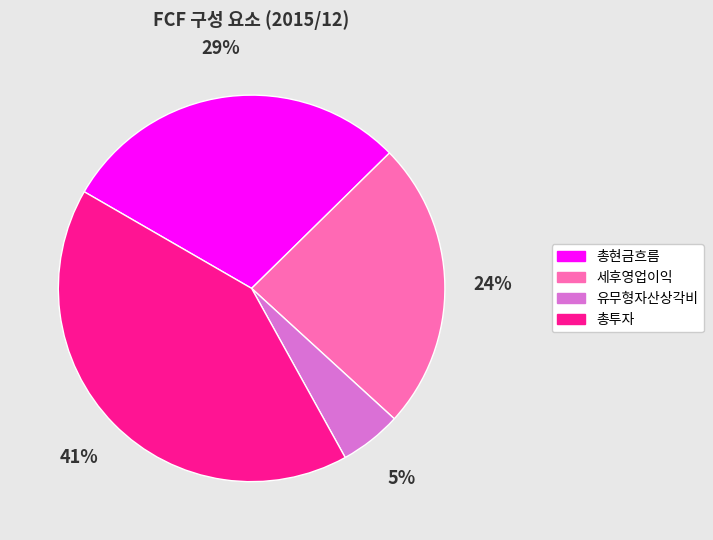

Is the sum of 세후영업이익 and 총투자 greater than half?

Yes